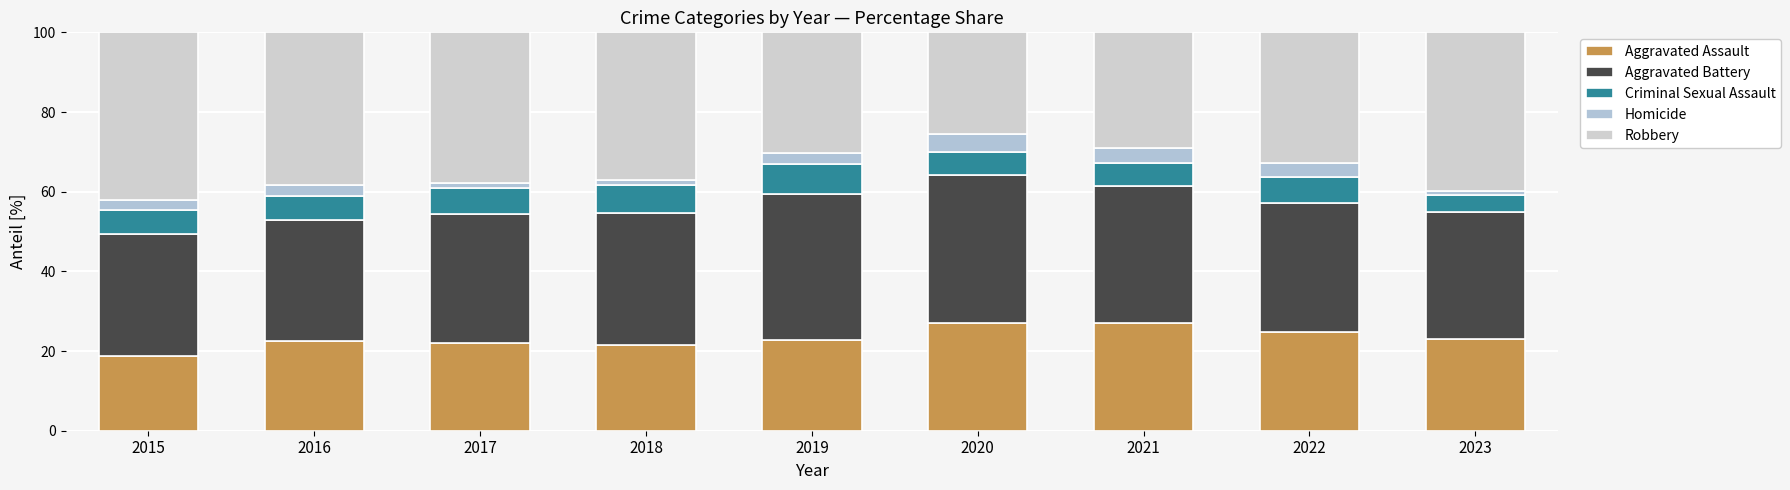

Which series has the widest spread of values?

Robbery